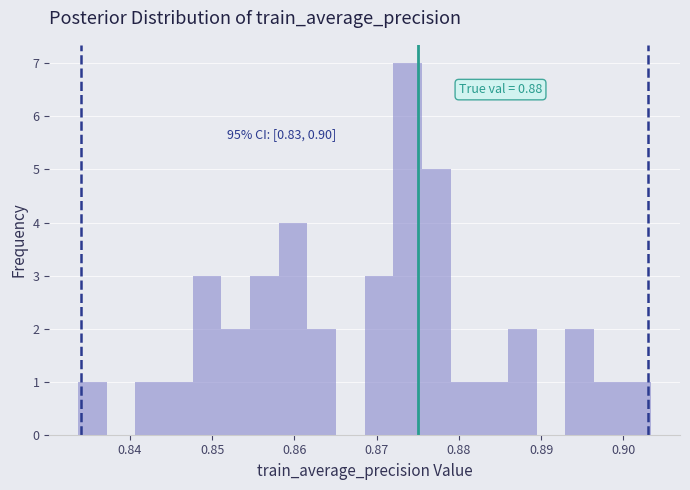

Read against the x-axis, roughly where is the centre of the tallest bar?

0.874